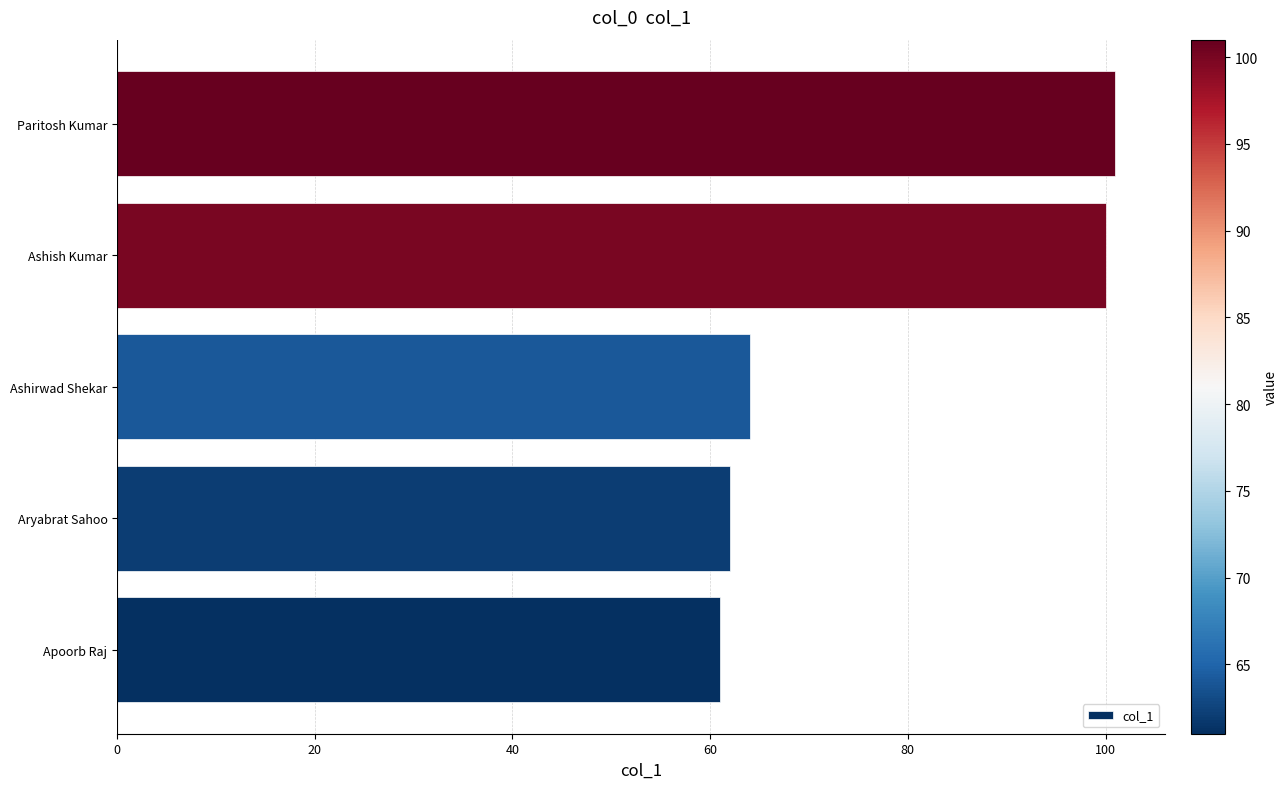

Reading top to bottom, extract all data points from this chart.

Paritosh Kumar=101	Ashish Kumar=100	Ashirwad Shekar=64	Aryabrat Sahoo=62	Apoorb Raj=61